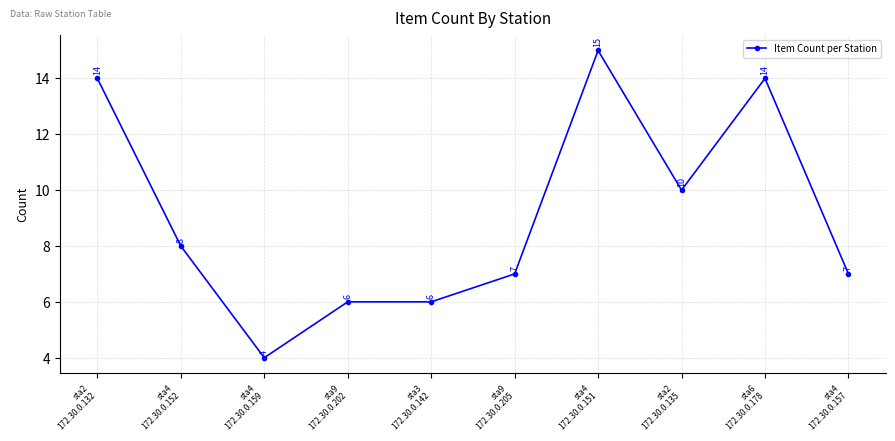

What is the smallest value displayed?

4